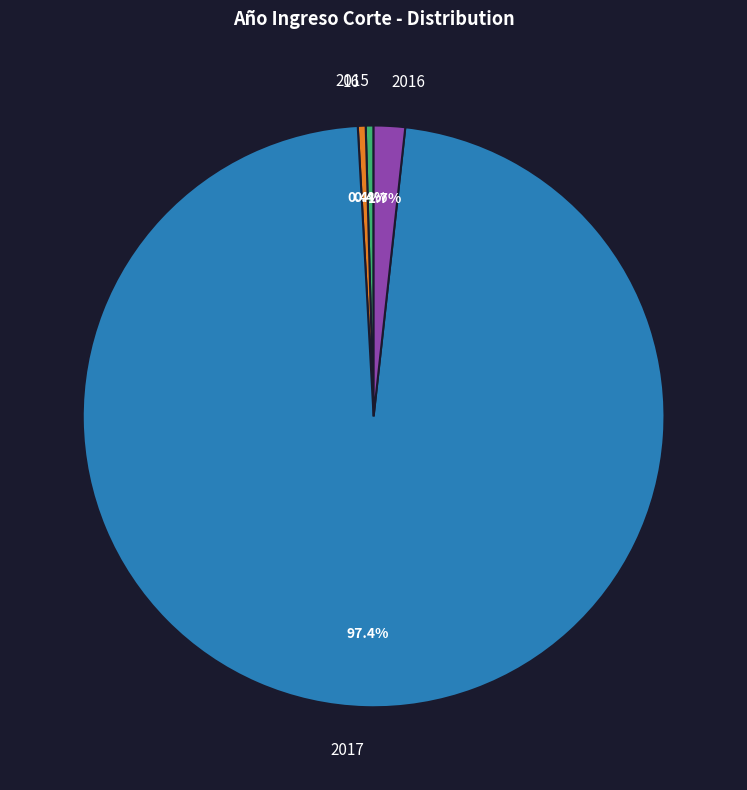

Which has a higher value, 2017 or 2015?

2017